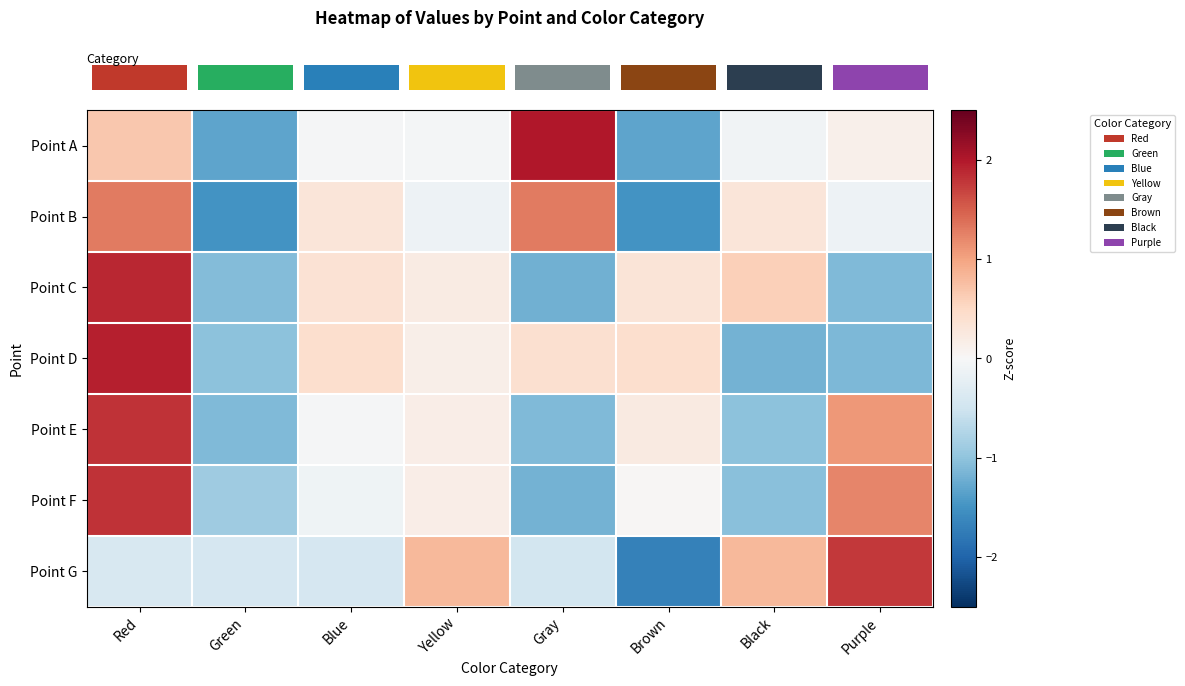

What is the total value across all series at Blue?

0.5